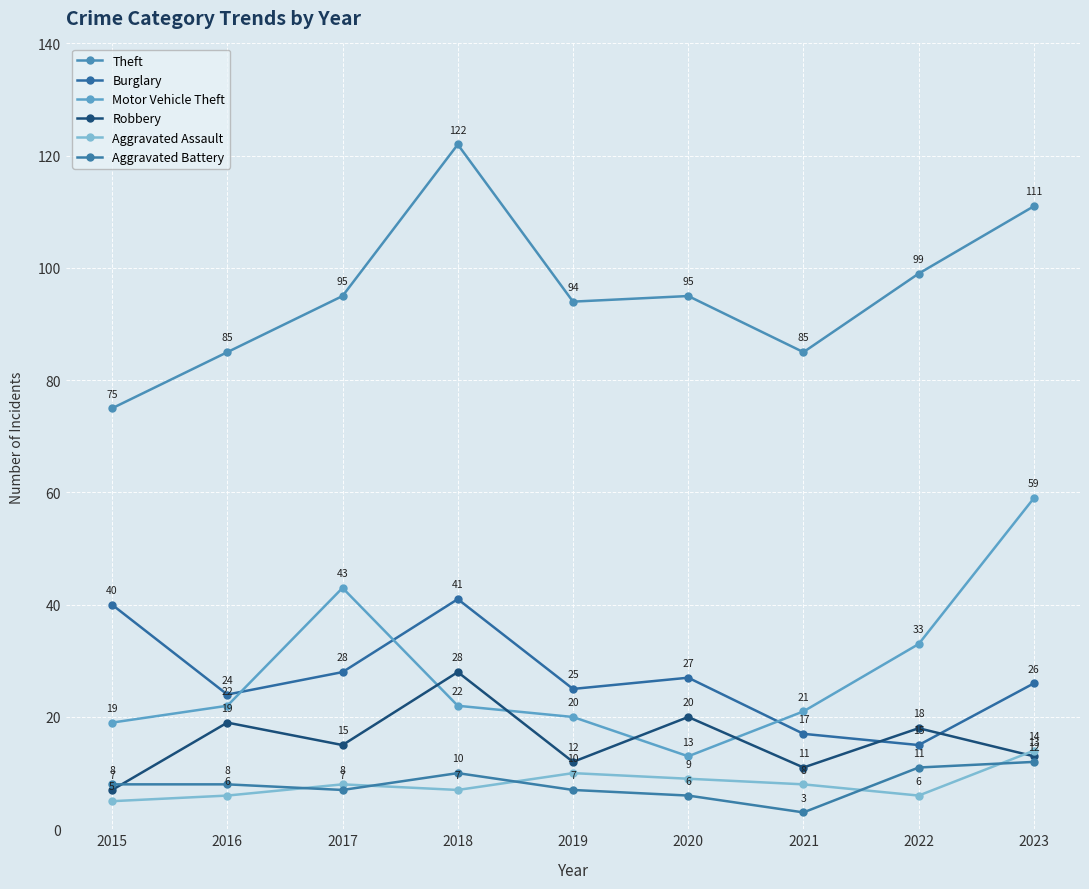

True or false: Theft and Motor Vehicle Theft intersect in this chart.

False